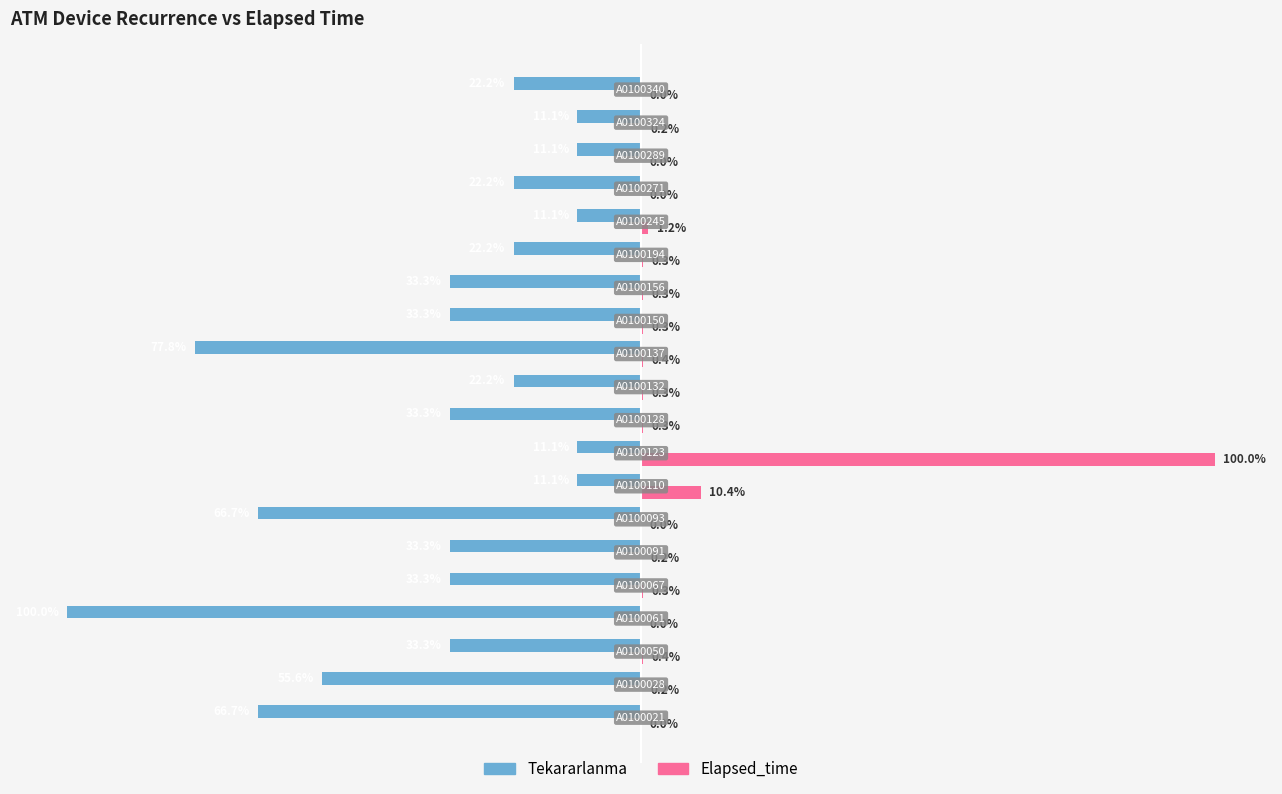

Which series has the largest total across all categories?

Elapsed_time